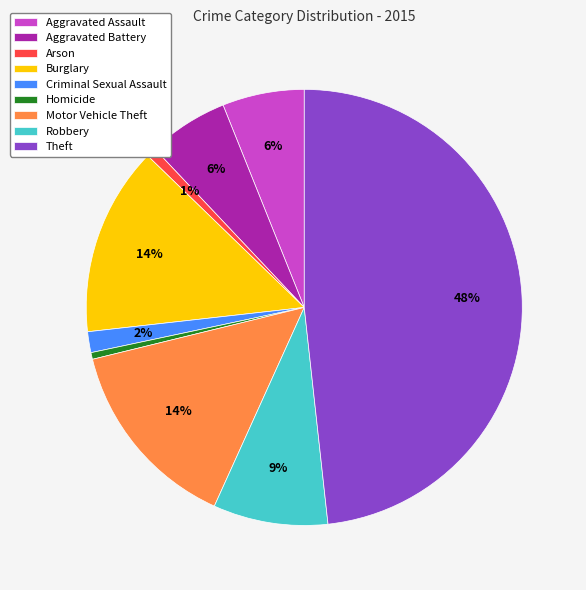

What is the ratio of the value at Criminal Sexual Assault to the value at Aggravated Battery?

0.3